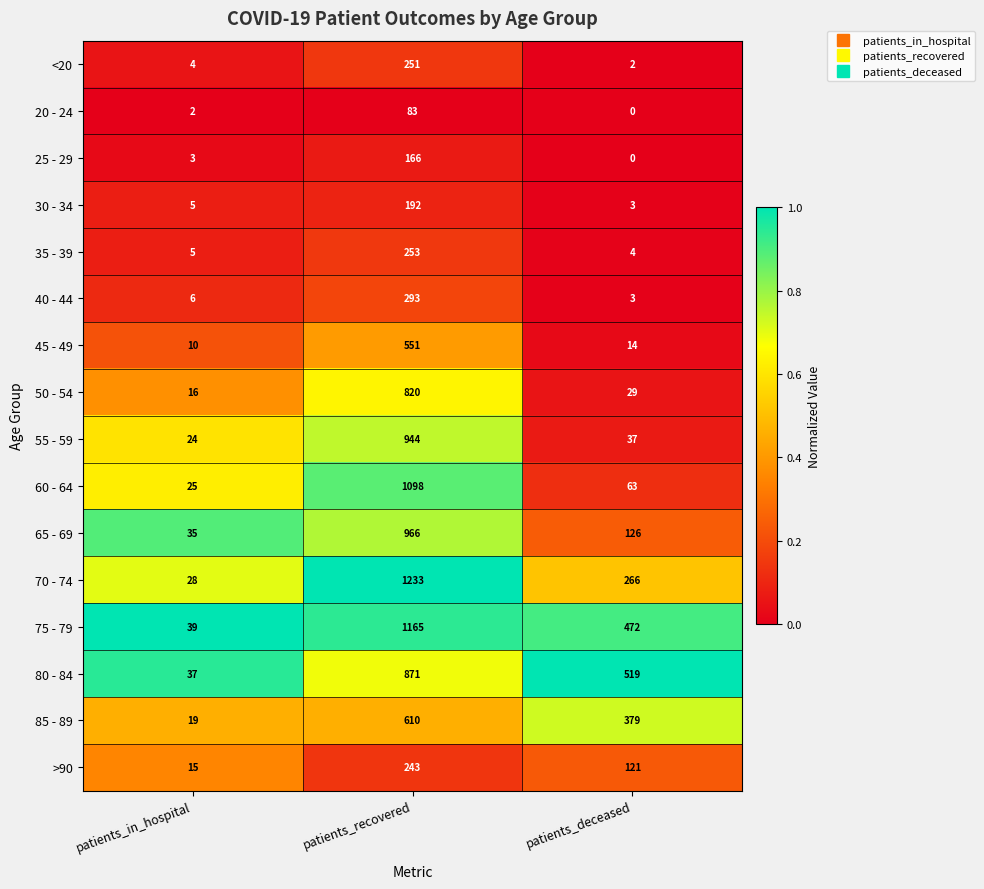

At which label is <20 closest to 126?

patients_in_hospital